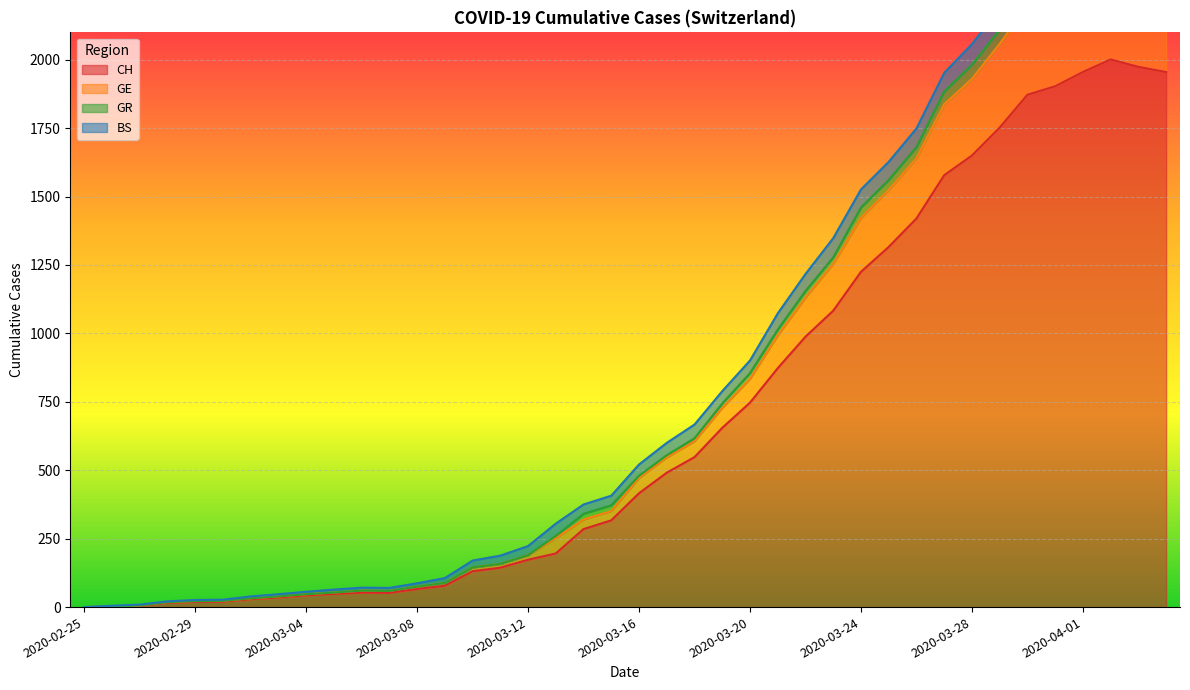

How many data points does each series have?

40